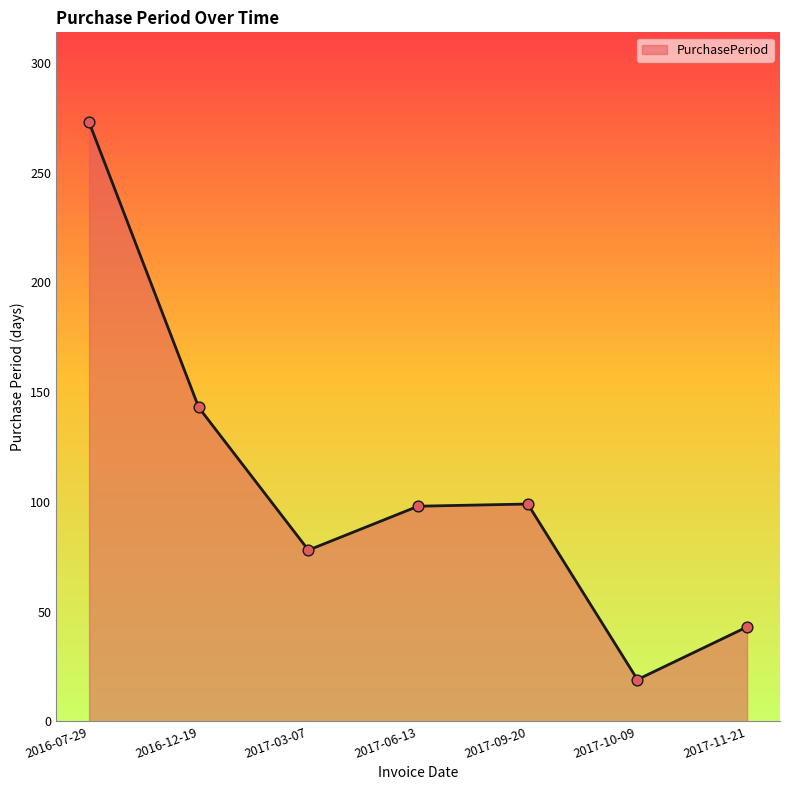

Between 2016-12-19 and 2017-09-20, which is larger?

2016-12-19